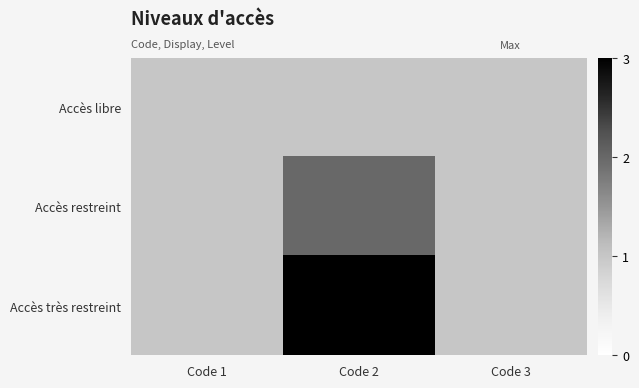

How many distinct data groups are displayed?

3